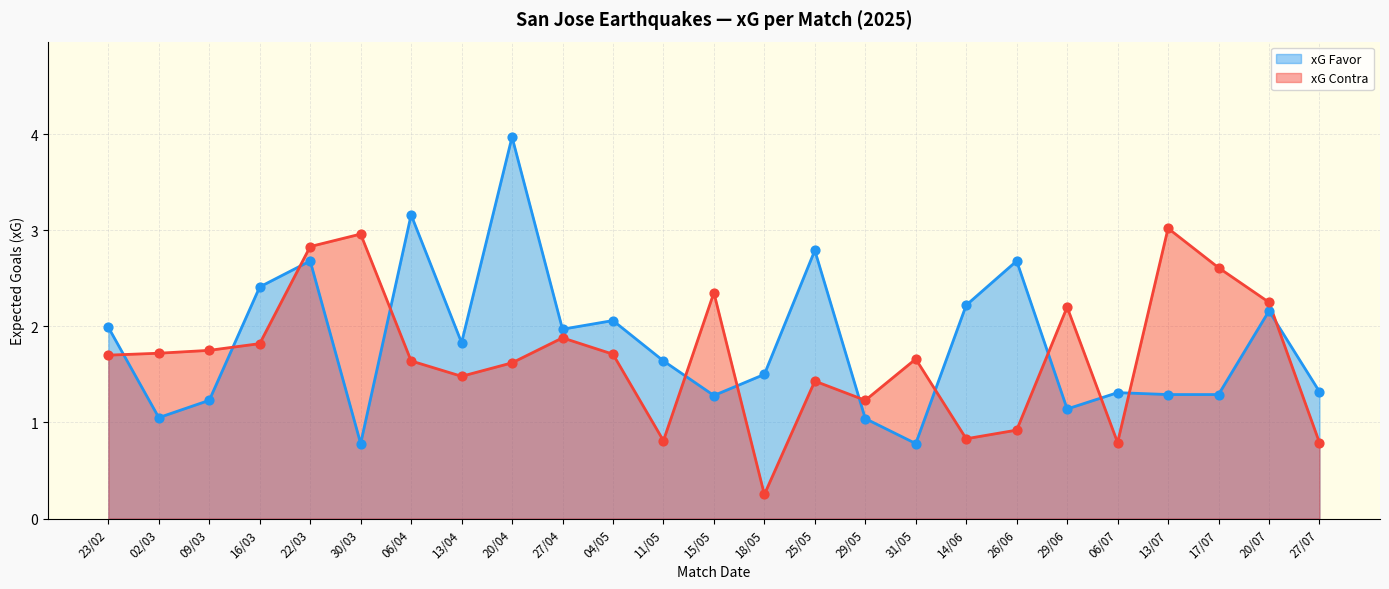

What are all the series names shown in the legend?

xG Favor, xG Contra